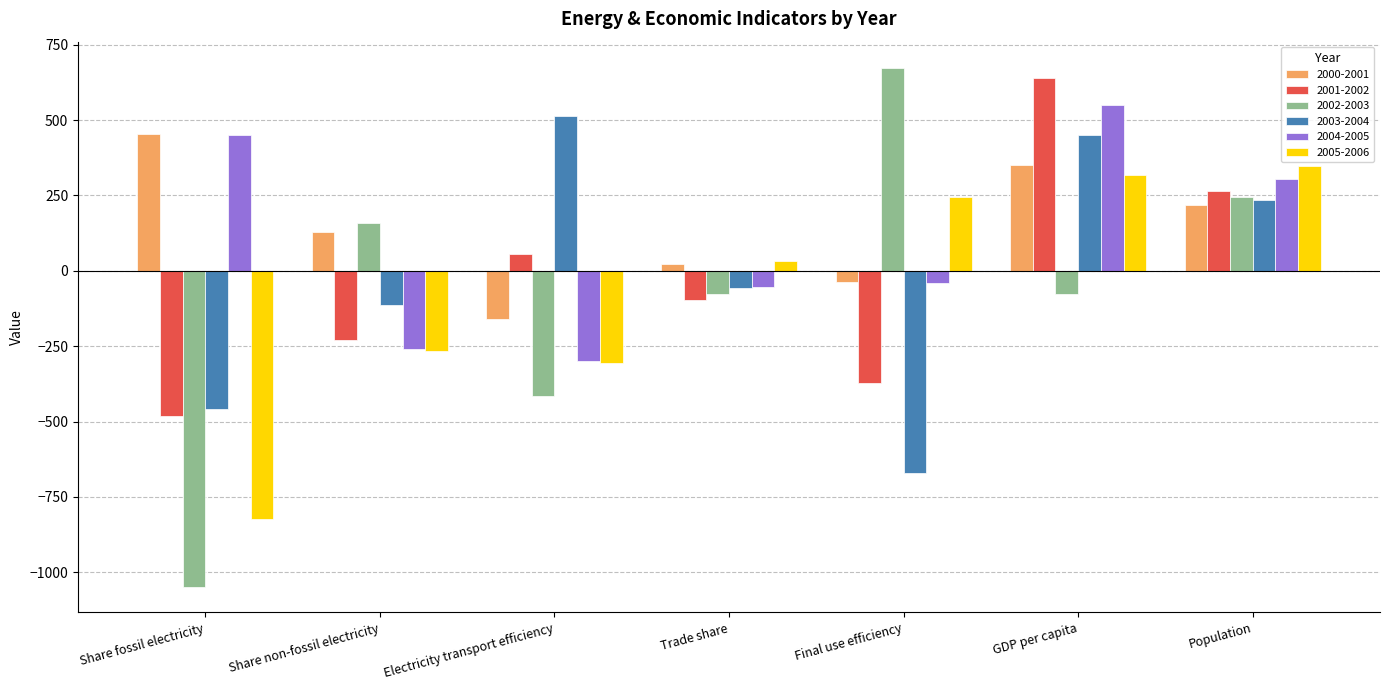

Which category has the highest value in the 2002-2003 series?

Final use efficiency